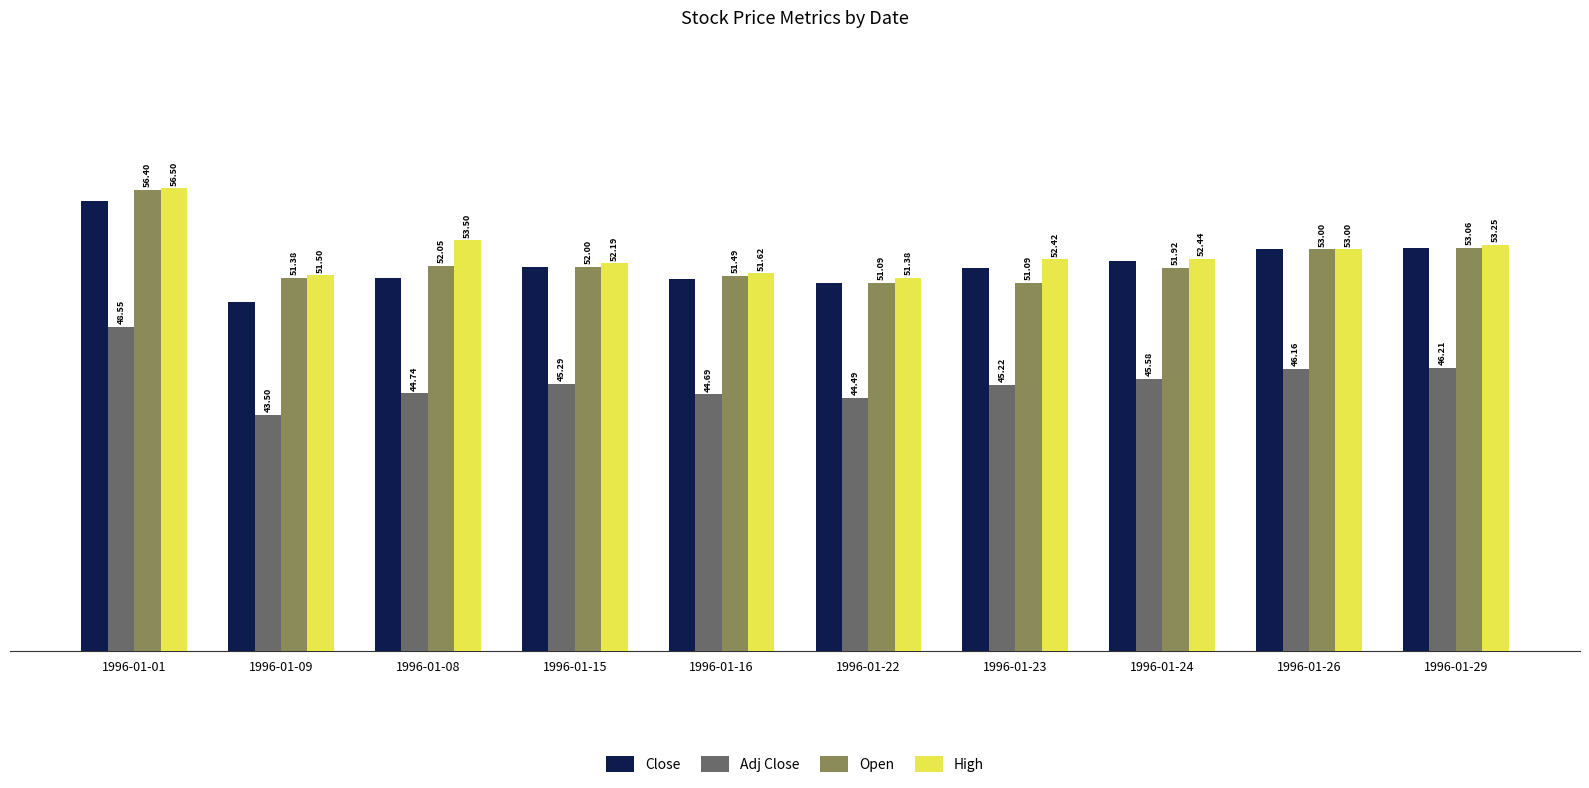

Between 1996-01-09 and 1996-01-24, which series saw the biggest shift?

Close